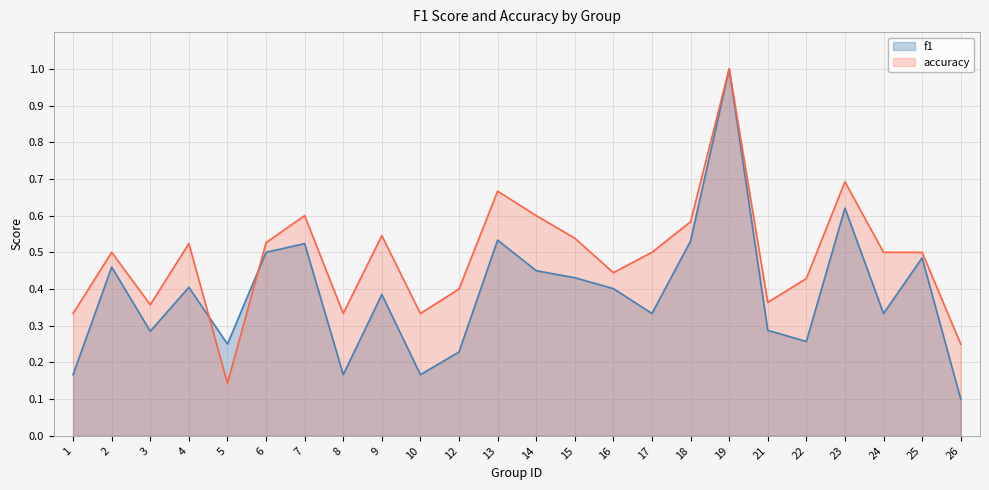

Reading right to left, list all the values displayed in this chart.

f1: 0.1	0.5	0.3	0.6	0.3	0.3	1.0	0.5	0.3	0.4	0.4	0.5	0.5	0.2	0.2	0.4	0.2	0.5	0.5	0.2	0.4	0.3	0.5	0.2
accuracy: 0.2	0.5	0.5	0.7	0.4	0.4	1.0	0.6	0.5	0.4	0.5	0.6	0.7	0.4	0.3	0.5	0.3	0.6	0.5	0.1	0.5	0.4	0.5	0.3